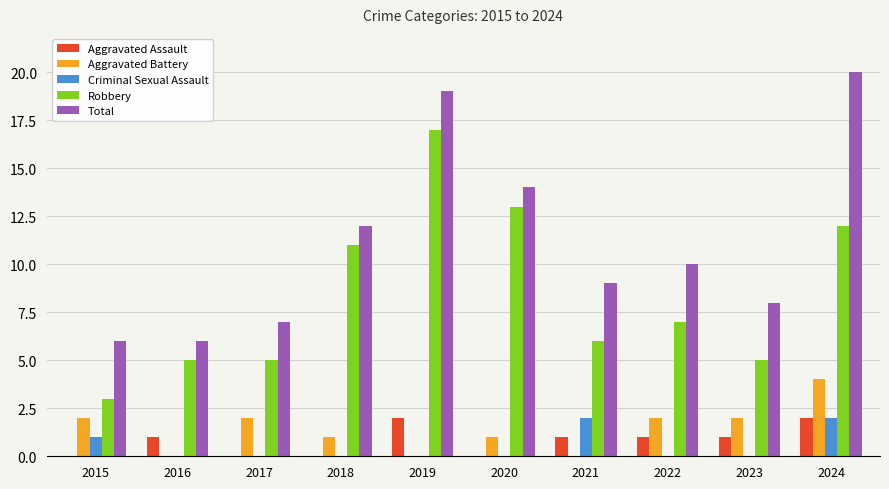

What is the highest value of the Aggravated Battery series?

4